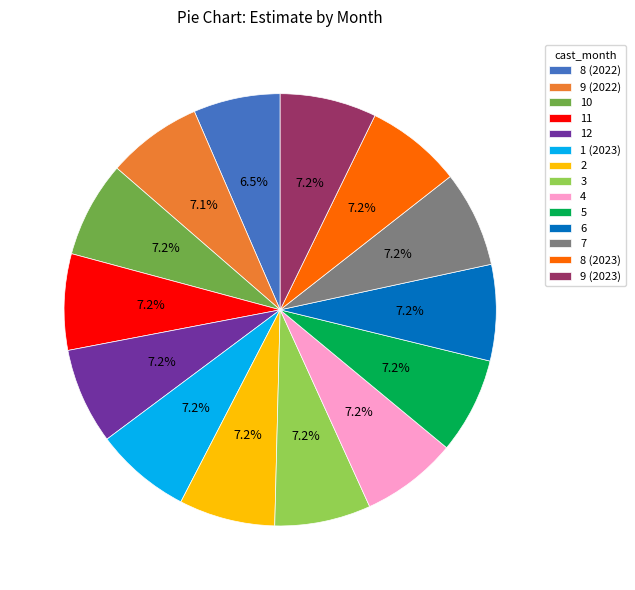

Is it true that 2 is 2% of the pie?

False